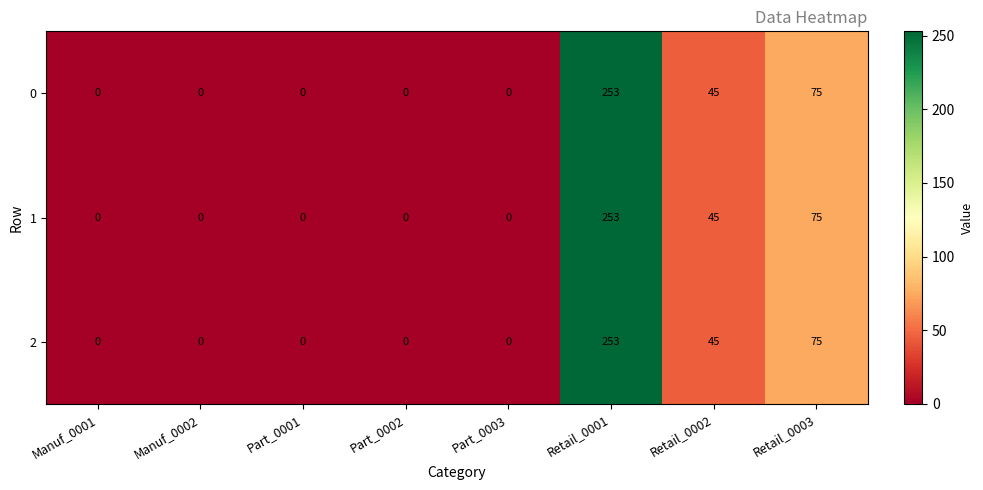

The value of 1 at Retail_0002 is 45. True or false?

True